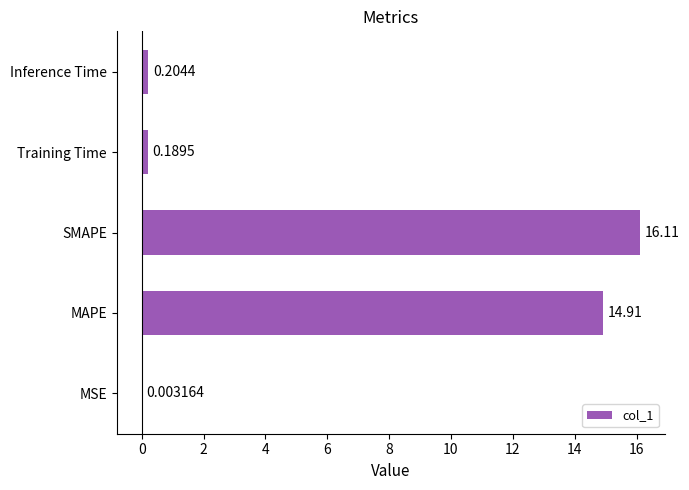

Where is the data nearest to the value 8?

MAPE